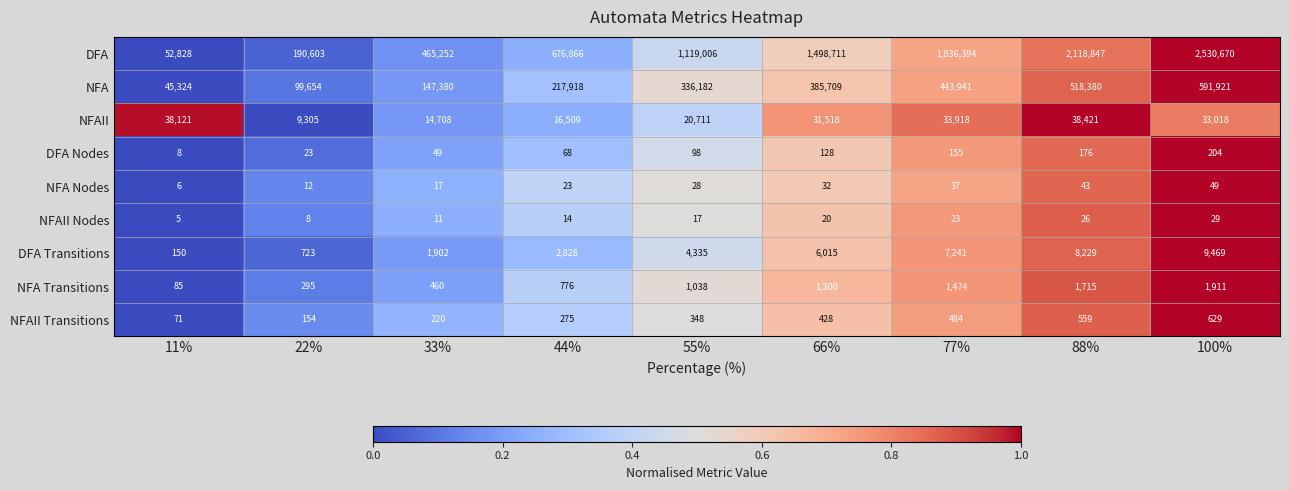

What is the sum of the DFA values at 77% and 44%?

2513260